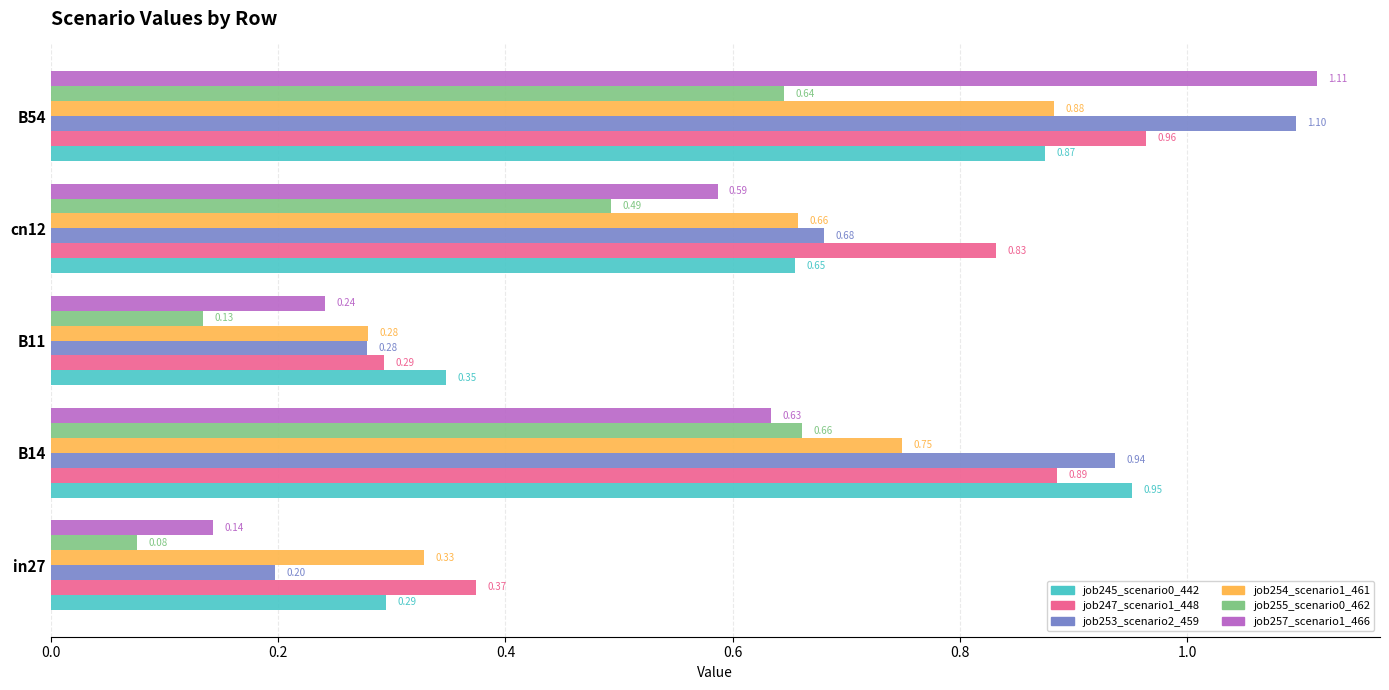

Which series has the widest spread of values?

job257_scenario1_466